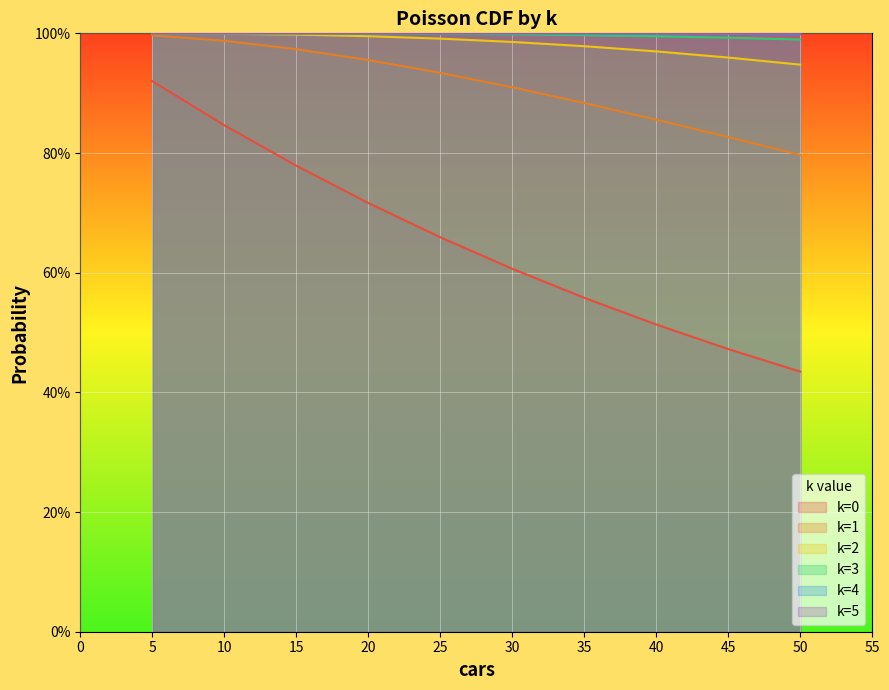

Reading left to right, transcribe all the data shown in this chart.

k=0: 5=0.9	10=0.8	15=0.8	20=0.7	25=0.7	30=0.6	35=0.6	40=0.5	45=0.5	50=0.4
k=1: 5=1.0	10=1.0	15=1.0	20=1.0	25=0.9	30=0.9	35=0.9	40=0.9	45=0.8	50=0.8
k=2: 5=1.0	10=1.0	15=1.0	20=1.0	25=1.0	30=1.0	35=1.0	40=1.0	45=1.0	50=0.9
k=3: 5=1.0	10=1.0	15=1.0	20=1.0	25=1.0	30=1.0	35=1.0	40=1.0	45=1.0	50=1.0
k=4: 5=1.0	10=1.0	15=1.0	20=1.0	25=1.0	30=1.0	35=1.0	40=1.0	45=1.0	50=1.0
k=5: 5=1.0	10=1.0	15=1.0	20=1.0	25=1.0	30=1.0	35=1.0	40=1.0	45=1.0	50=1.0